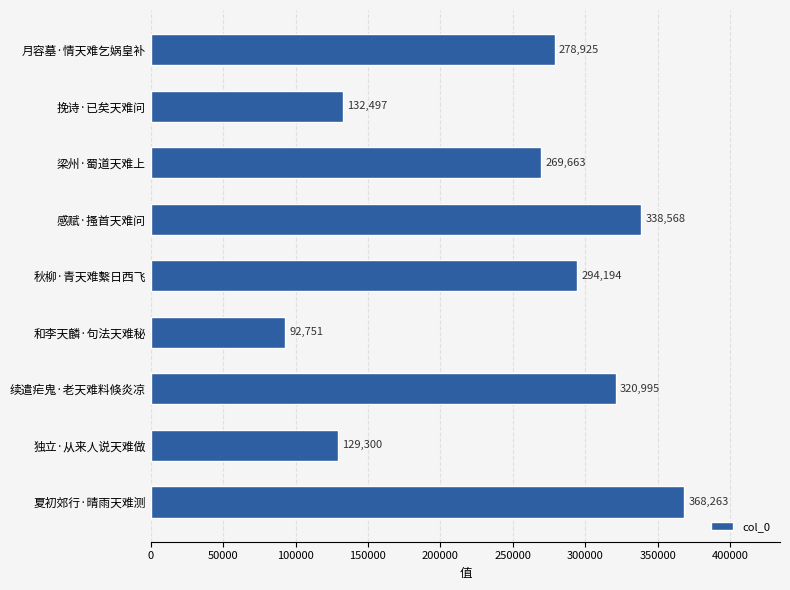

Does the chart contain stacked bars?

No